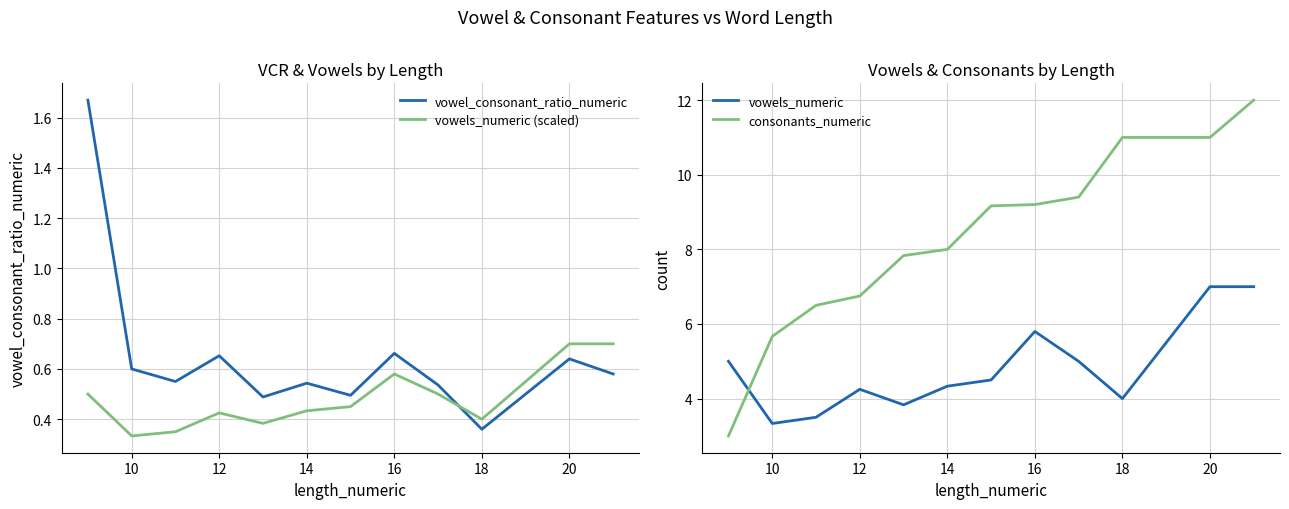

True or false: vowels_numeric (scaled) has a value of 0.7 at 20.

True